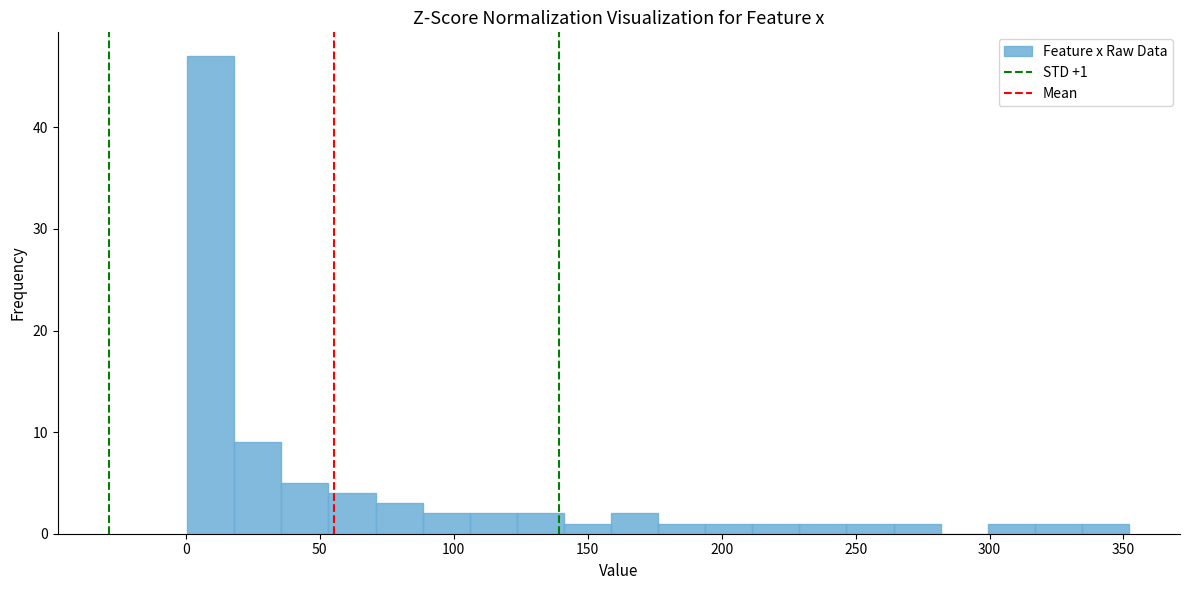

Read against the x-axis, roughly where is the centre of the tallest bar?

10